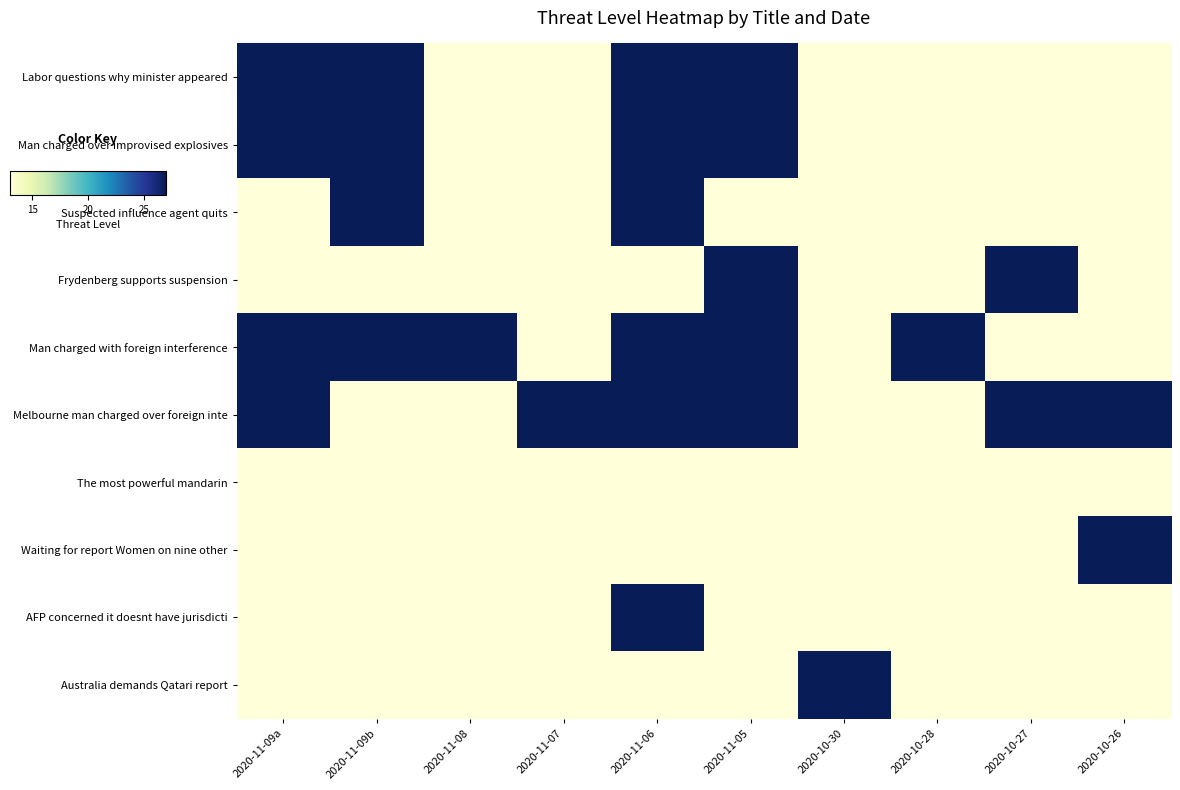

What is the spread (max minus min) of values at 2020-11-07?

14